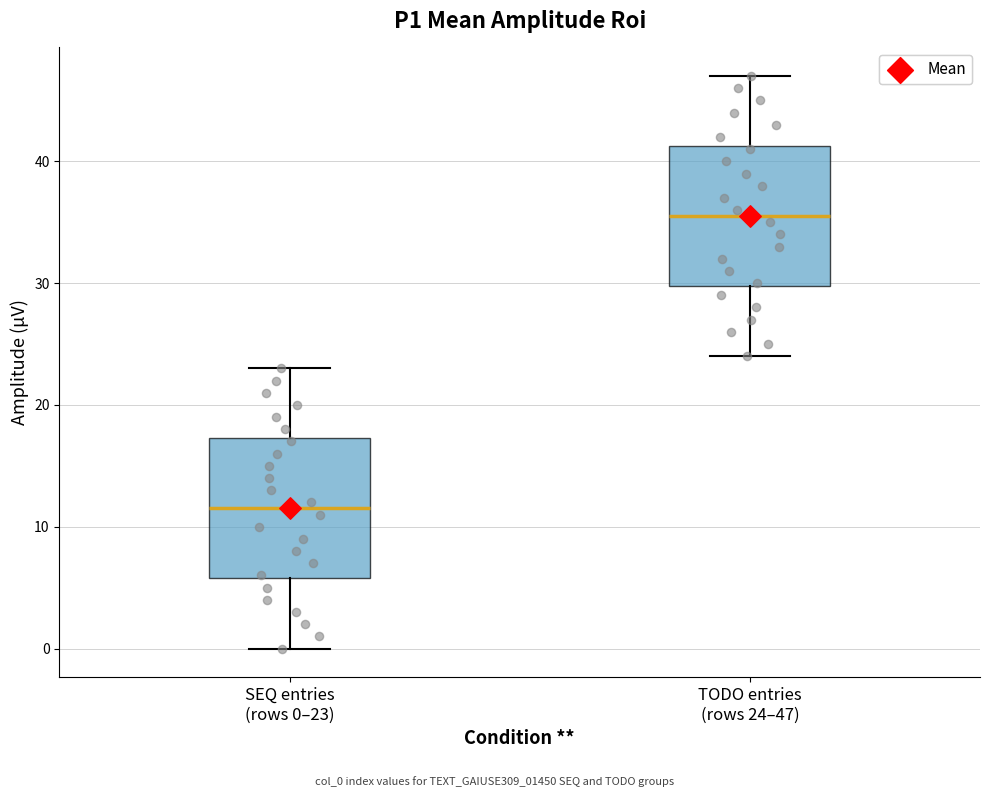

Which box has the lowest median line?

SEQ entries (rows 0–23)